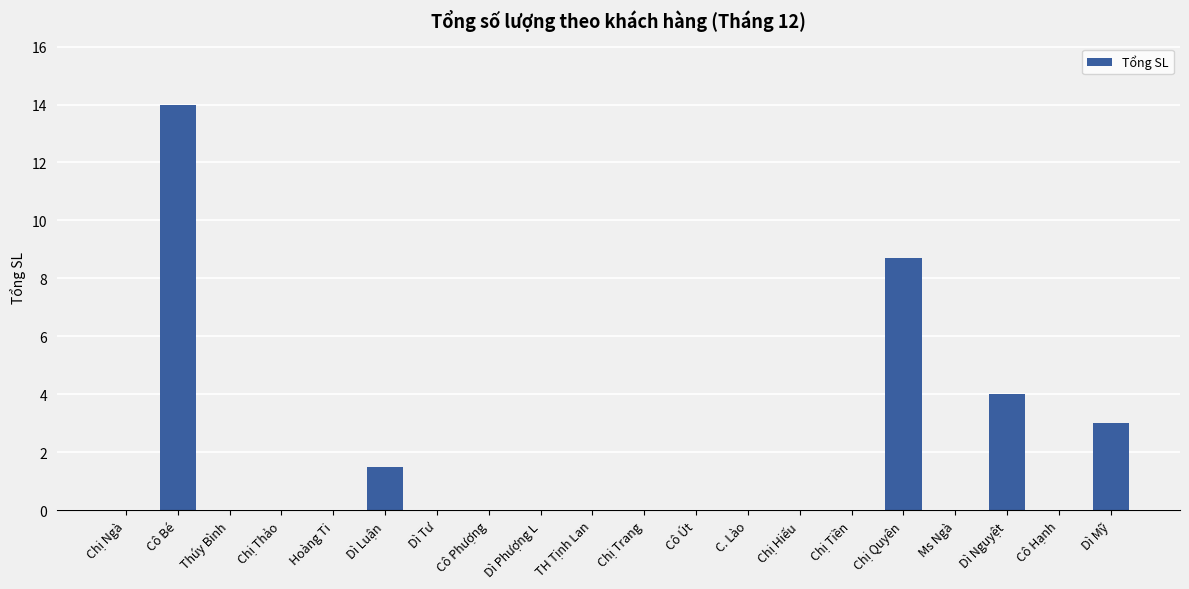

What is the sum of all values?

31.2